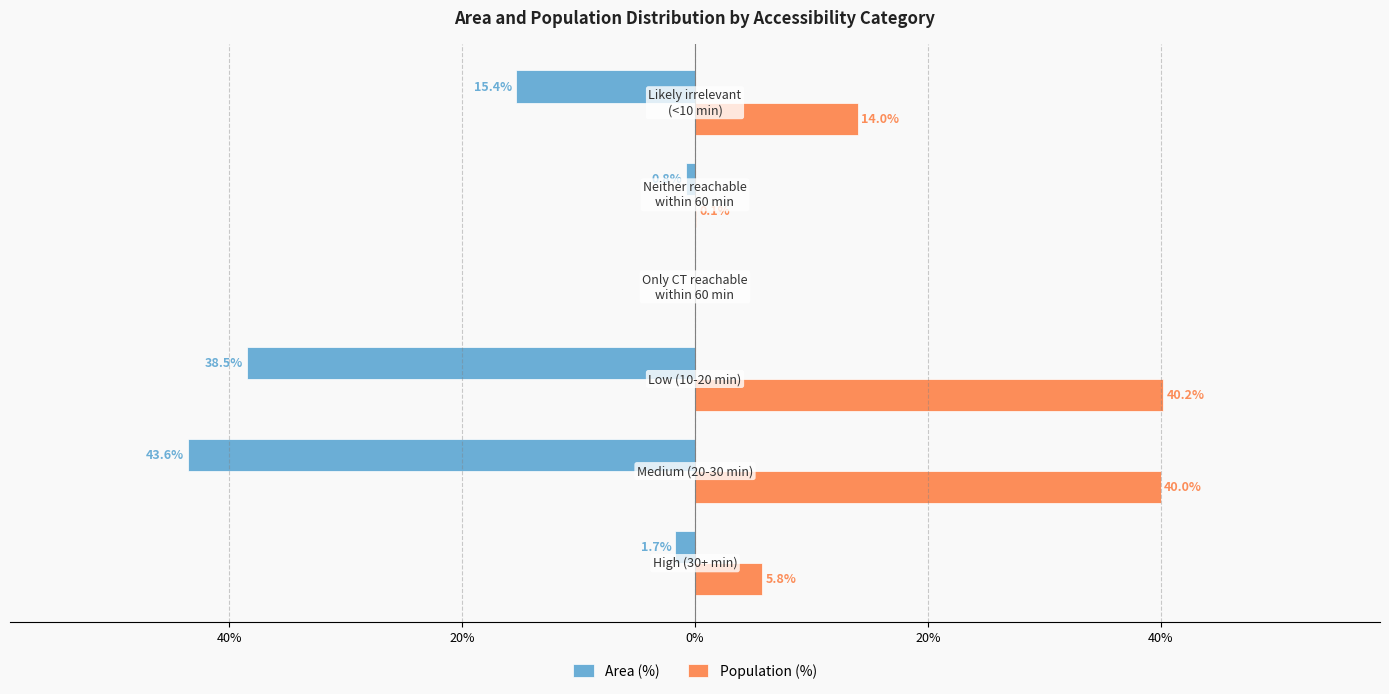

What are all the series names shown in the legend?

Area (%), Population (%)